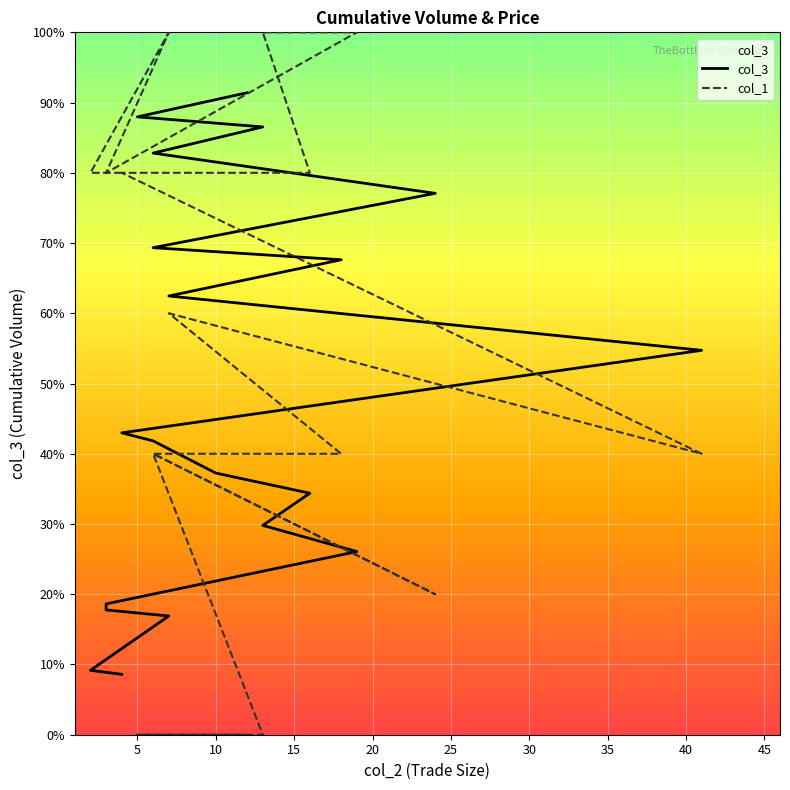

How many data points in col_3 are less than 315?

10